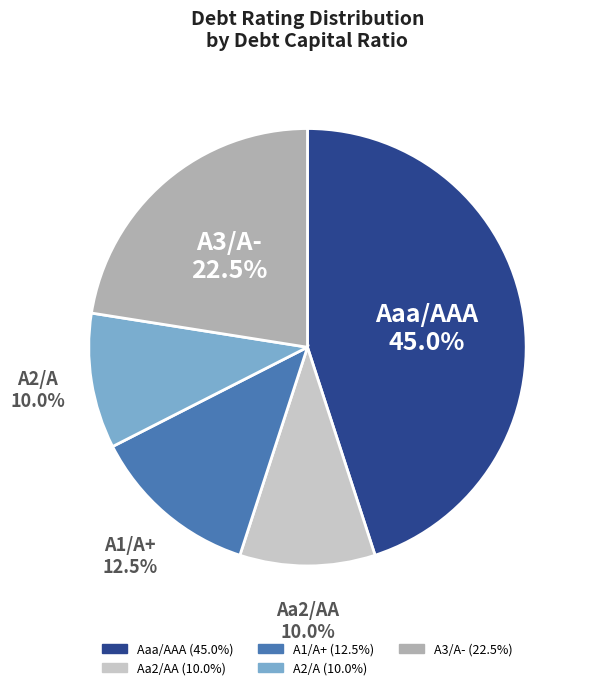

Which has a higher value, Aaa/AAA or A1/A+?

Aaa/AAA